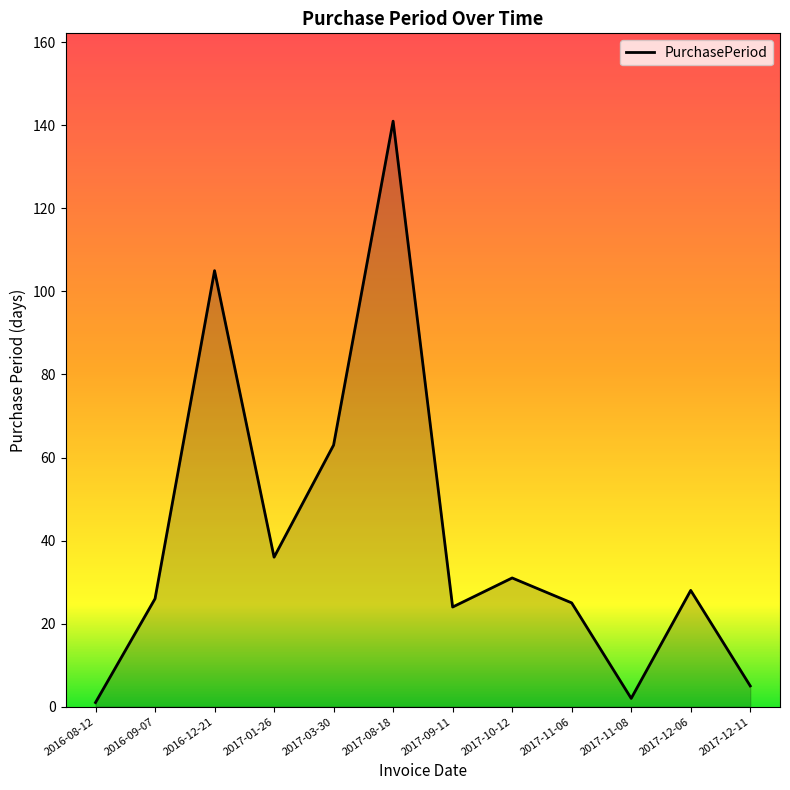

Approximately how many times larger is the value at 2016-09-07 compared to 2017-12-06?

0.9